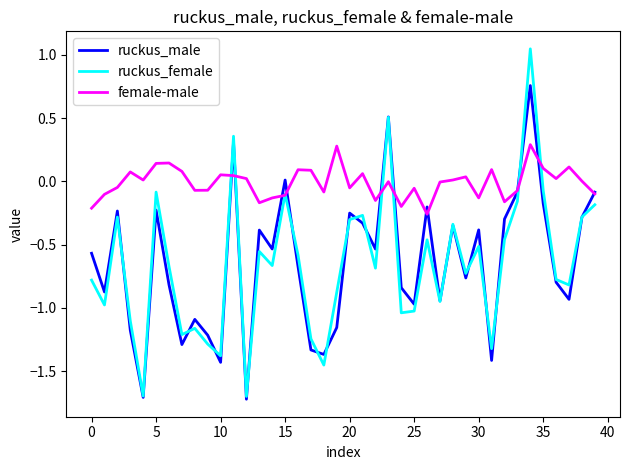

What is the smallest value displayed?

-1.7